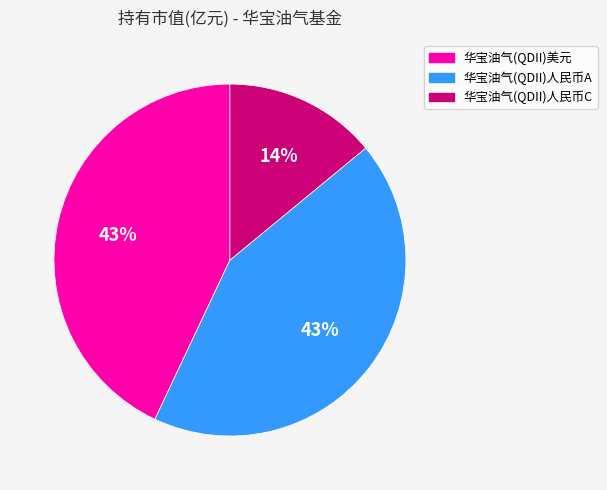

Is 华宝油气(QDII)人民币C the majority of the pie?

No